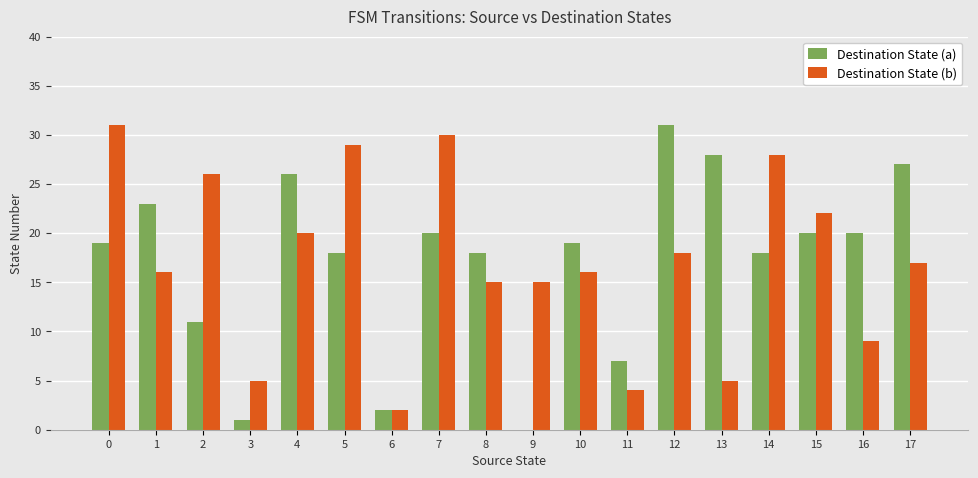

Is the value of Destination State (a) at 12 greater than the value of Destination State (b) at 9?

Yes